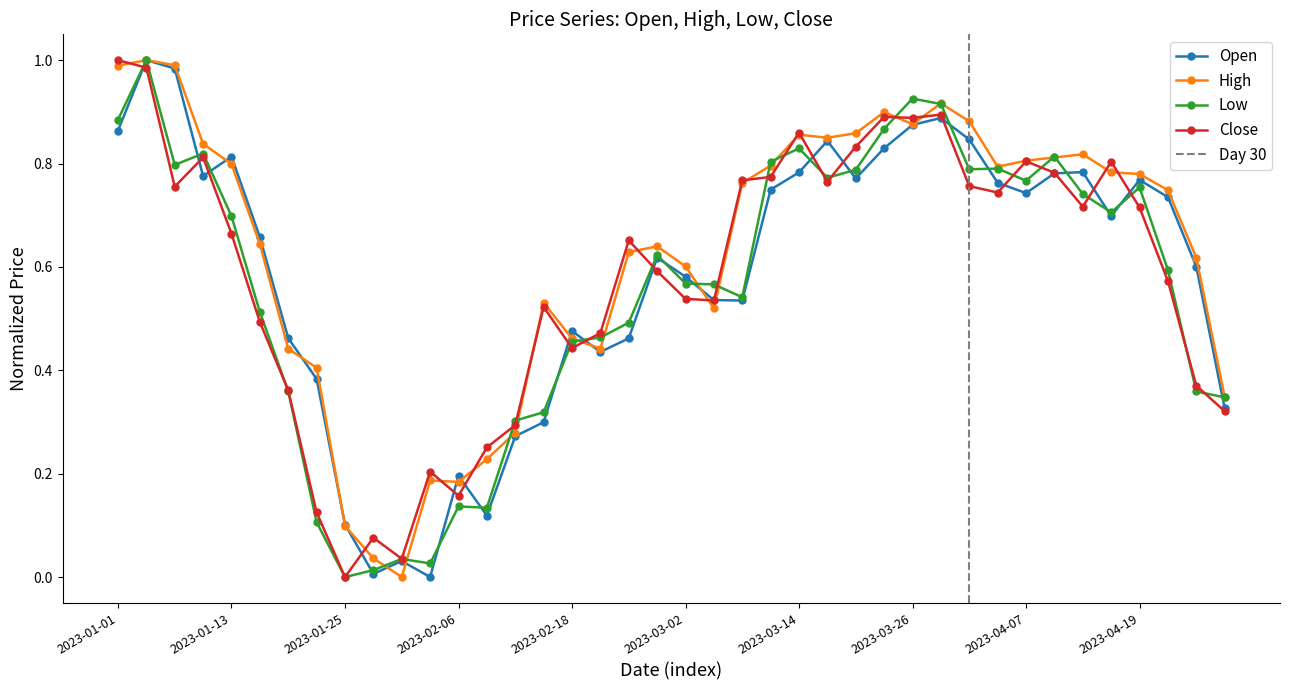

The value of Close at 2023-04-10 is 0.4. True or false?

False